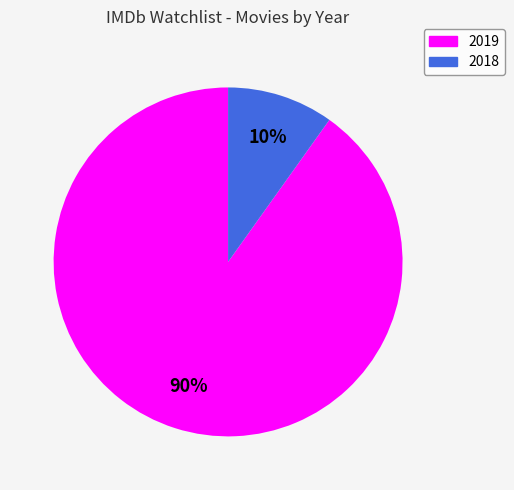

How many segments does this pie chart have?

2